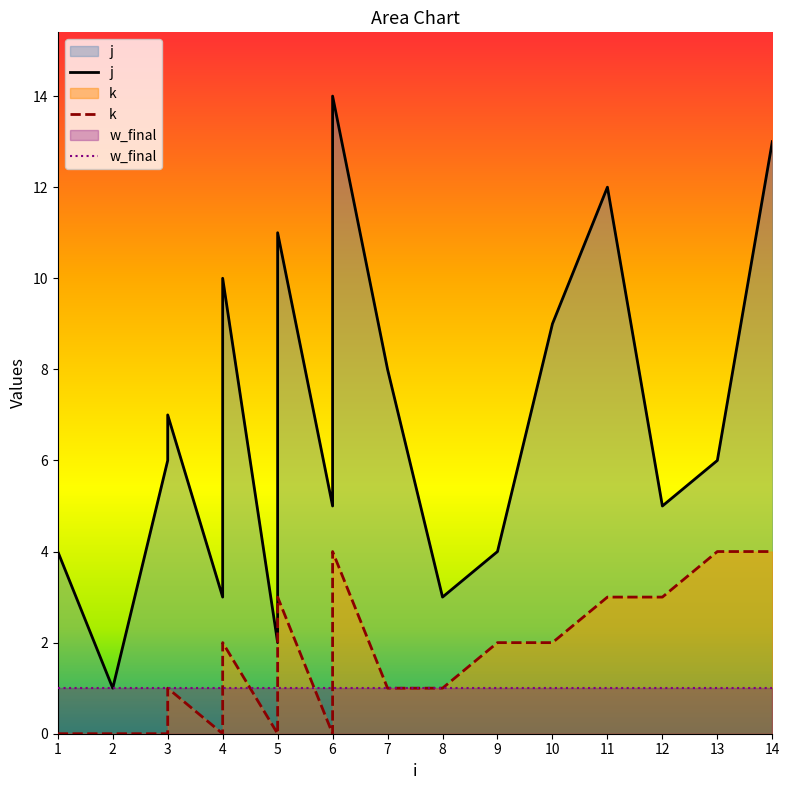

Which series changed the most between 4 and 5?

j